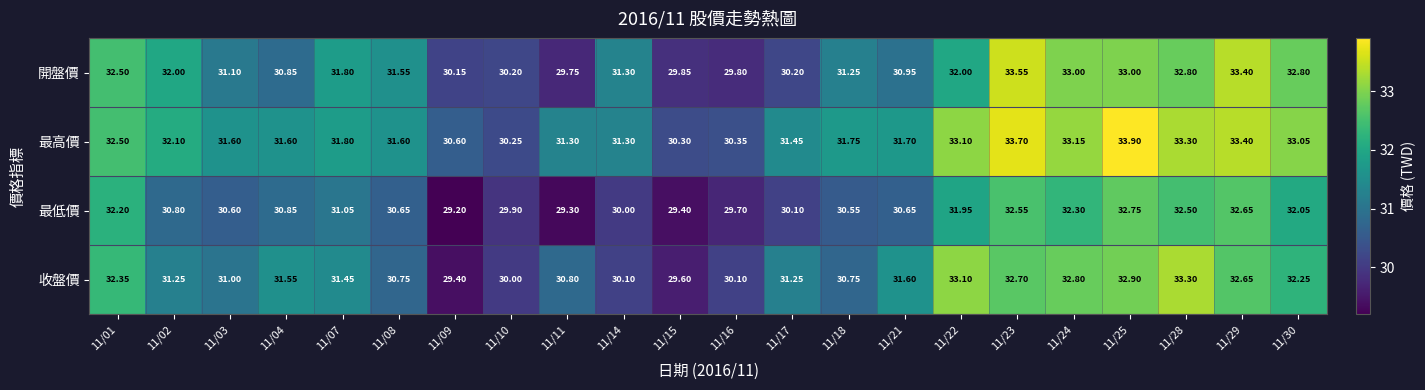

Which series has the largest total across all categories?

最高價